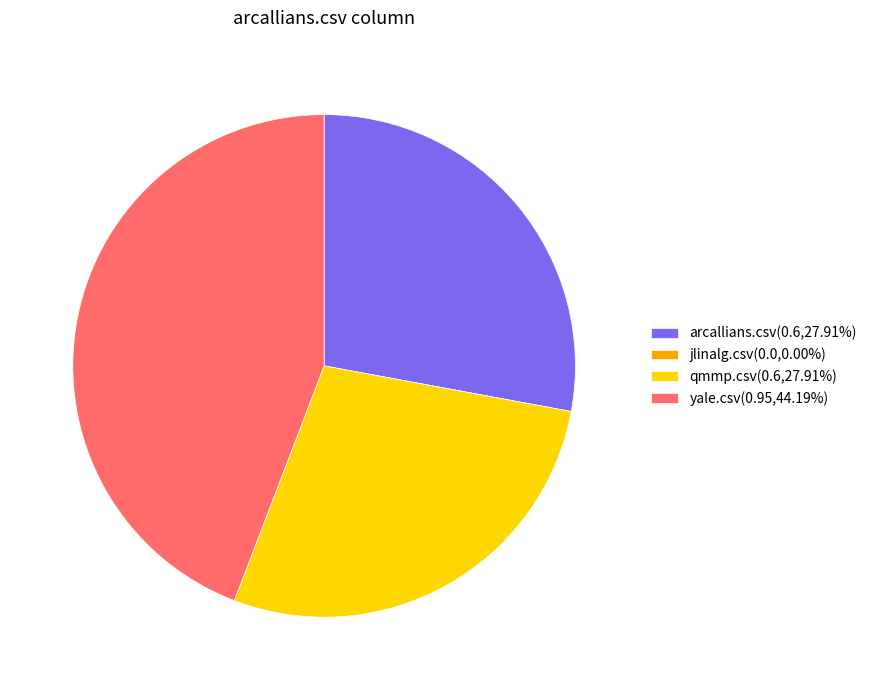

Is qmmp.csv(0.6,27.91%) the majority of the pie?

No